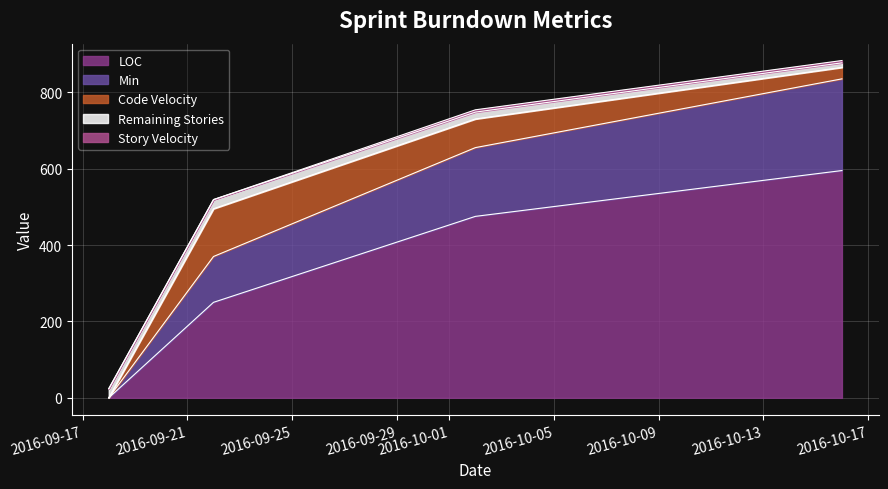

Reading right to left, transcribe all the data shown in this chart.

LOC: 595	475	250	0
Min: 240	180	120	0
Code Velocity: 30	75	125	0
Remaining Stories: 12	18	24	24
Story Velocity: 6	6	0	0